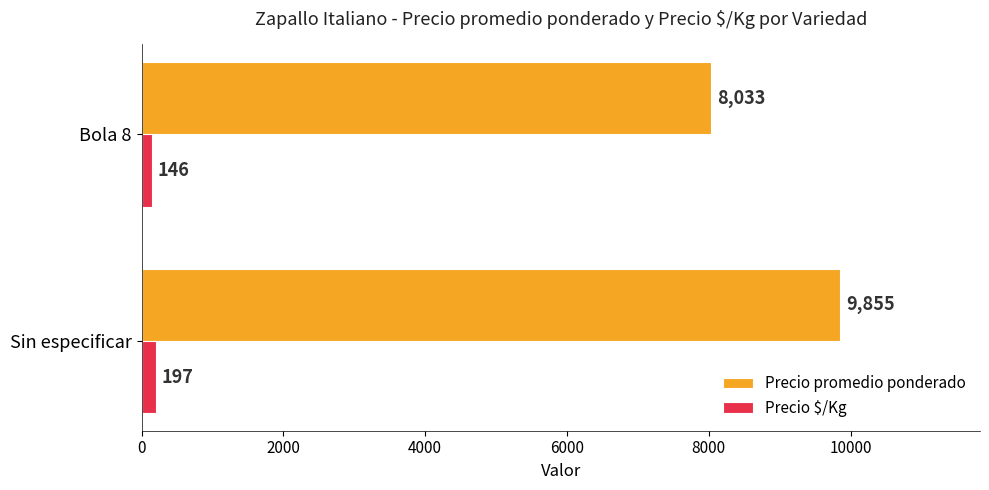

True or false: Precio $/Kg has a value of 146 at Bola 8.

True